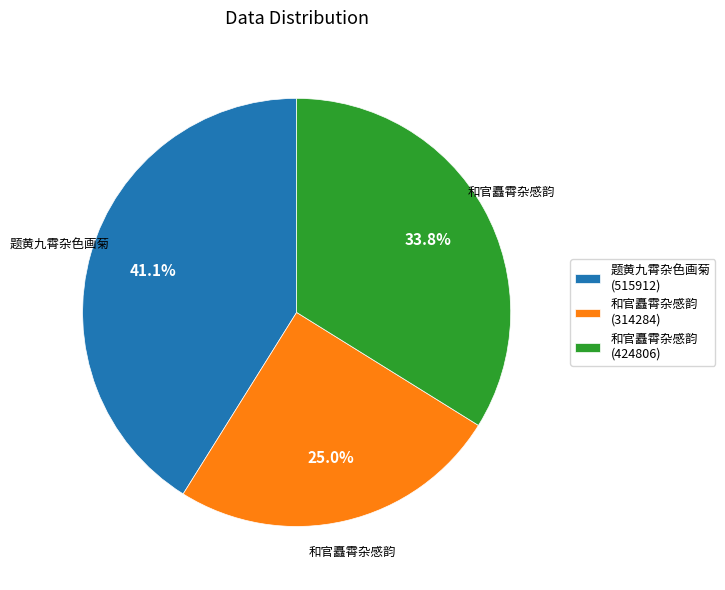

Rank the categories by value from highest to lowest.

题黄九霄杂色画菊 (515912), 和官矗霄杂感韵 (424806), 和官矗霄杂感韵 (314284)